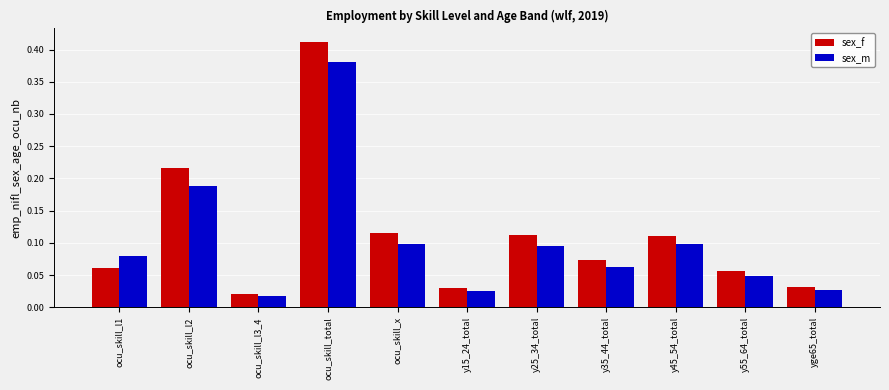

Which series has the widest spread of values?

sex_f